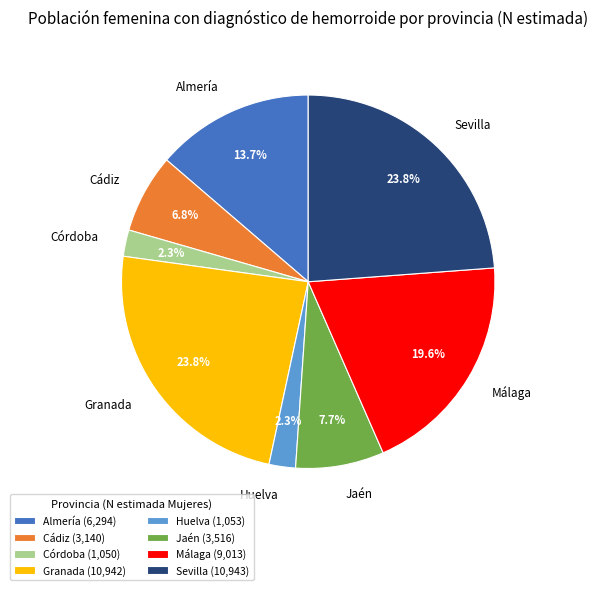

What percentage is NOT represented by Málaga?

80.4%